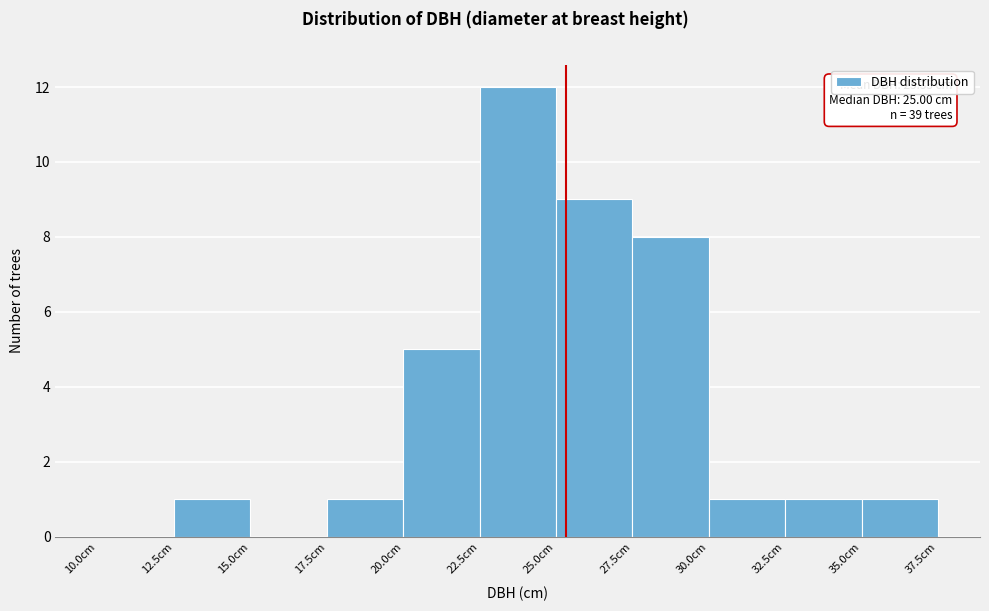

Which range on the x-axis has the tallest bar?

22.5 to 25.0